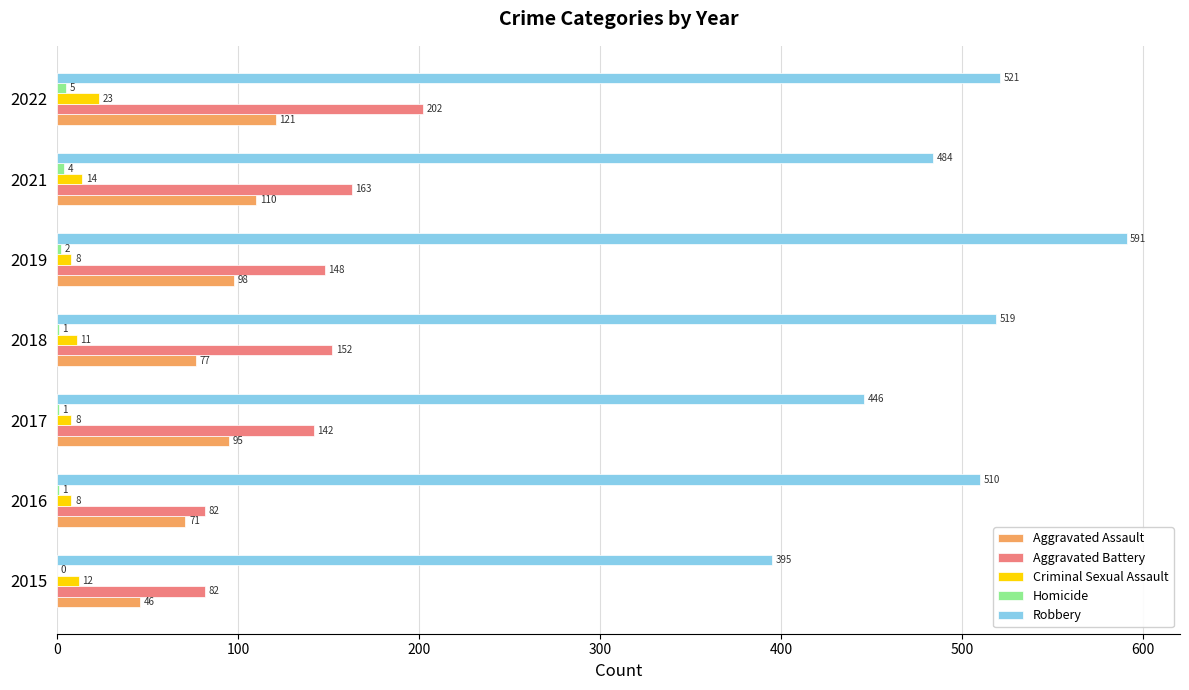

Is the value of Aggravated Battery at 2016 greater than the value of Criminal Sexual Assault at 2016?

Yes